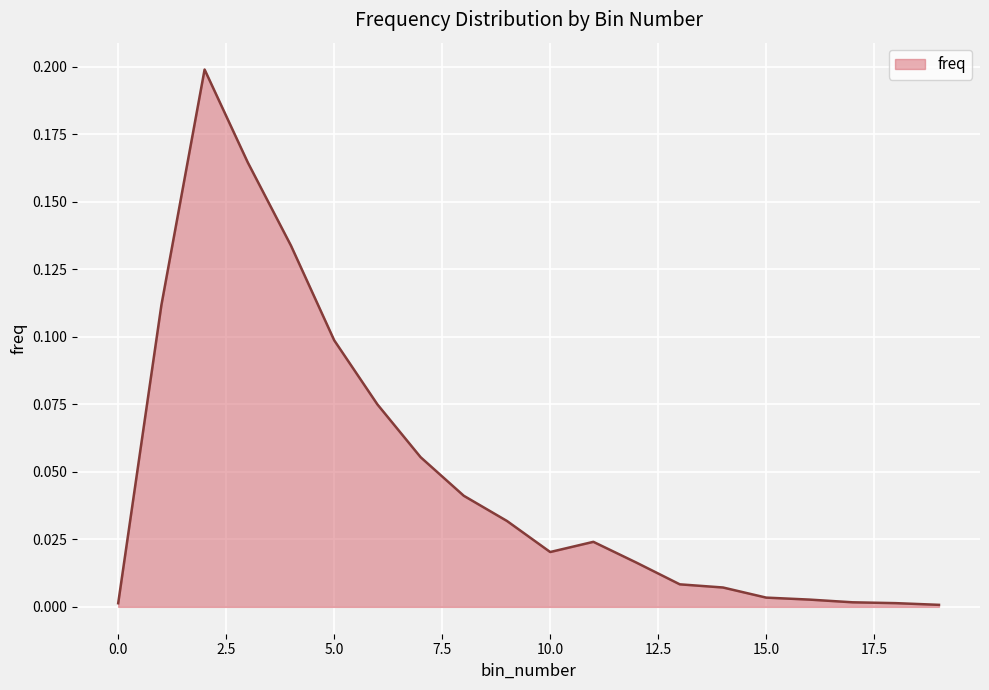

At which label is the value closest to 0?

19